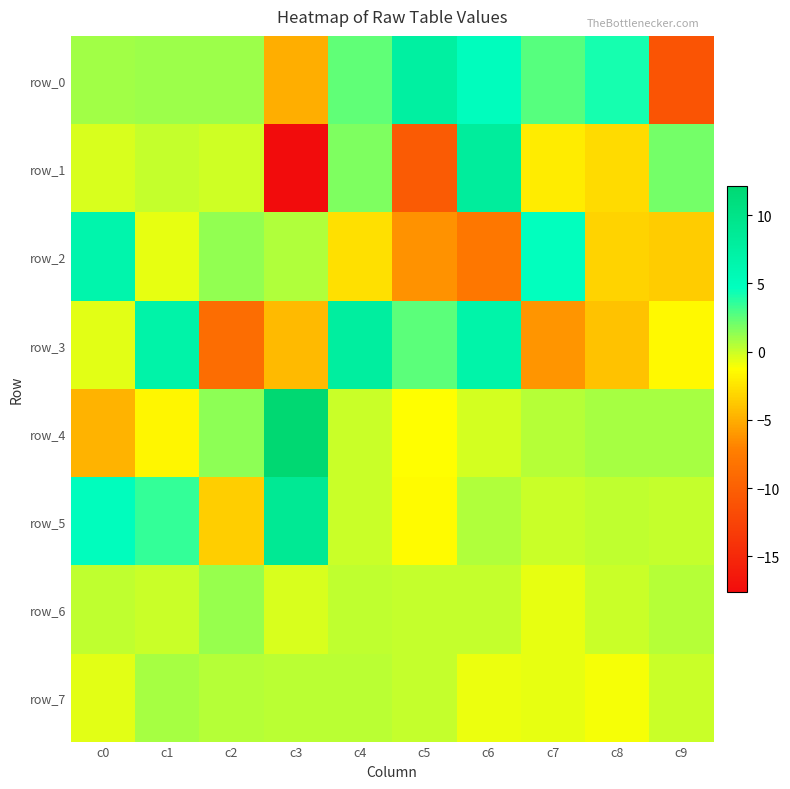

Between c1 and c7, which series saw the biggest shift?

row_3